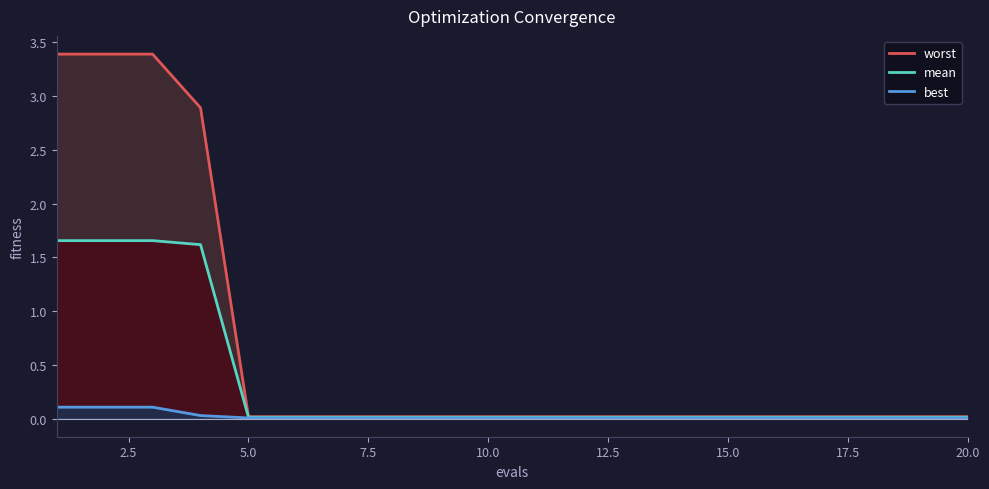

What is the difference between the second highest and minimum values in the best series?

0.1